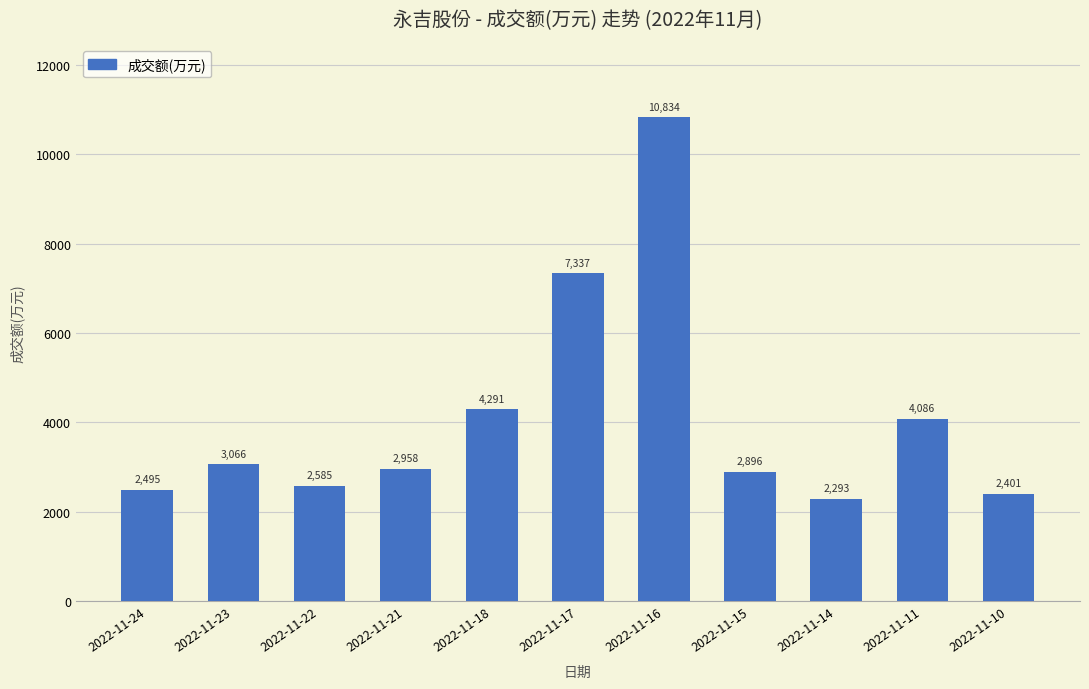

The value at 2022-11-21 is 2958. True or false?

True